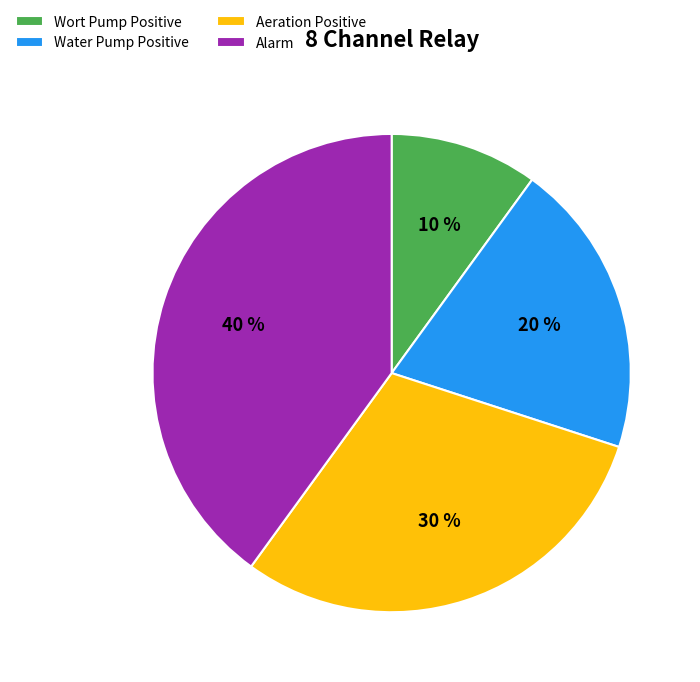

What percentage is the Water Pump Positive slice, to the nearest percent?

20%